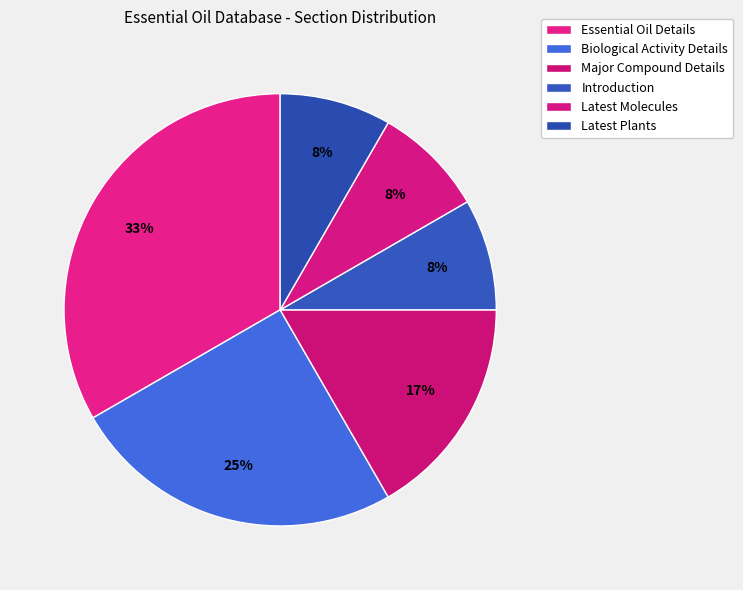

To the nearest percent, what is the combined percentage of Latest Plants and Latest Molecules?

17%